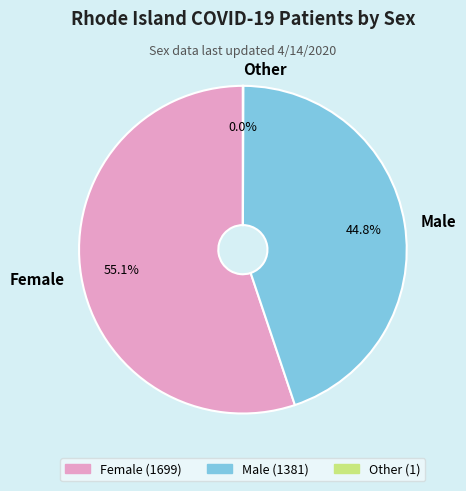

To the nearest percent, what portion does Male represent?

45%